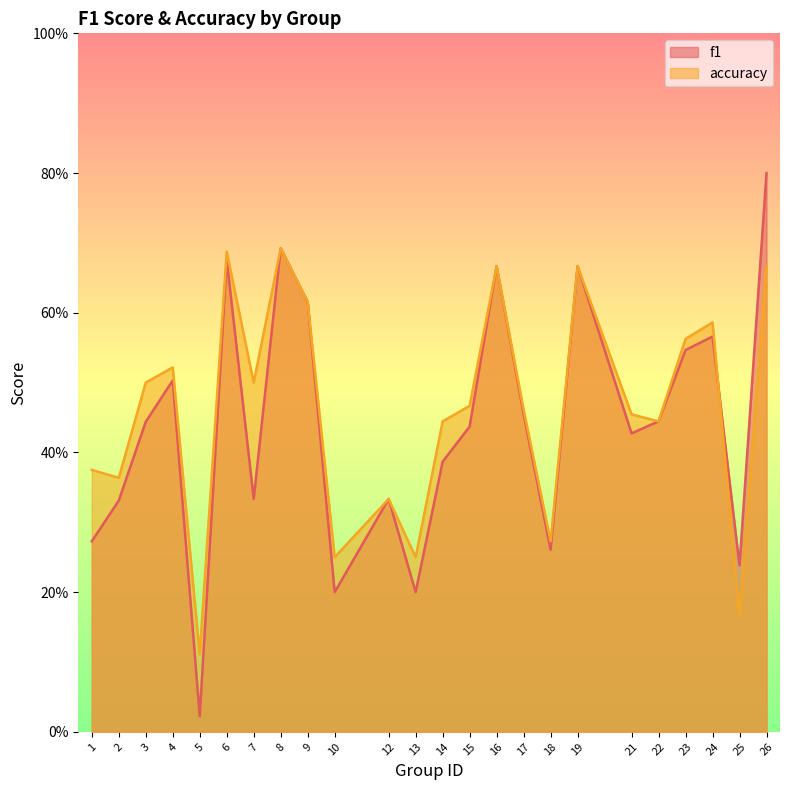

Is it true that f1 equals 0.5 at 14?

False